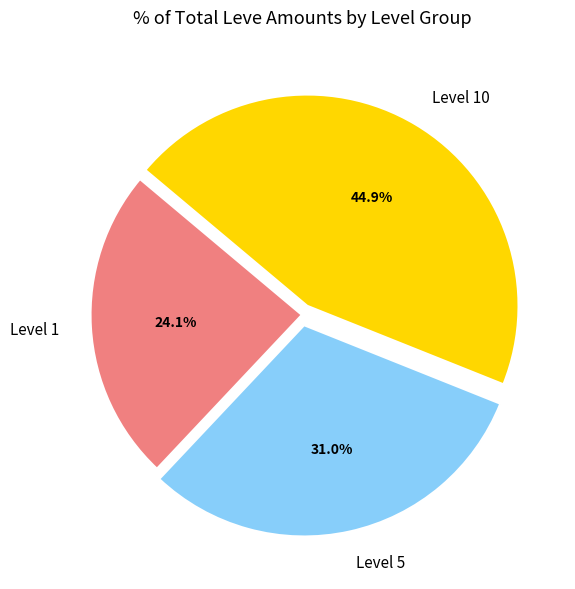

How much of the chart is everything except Level 5?

69.0%